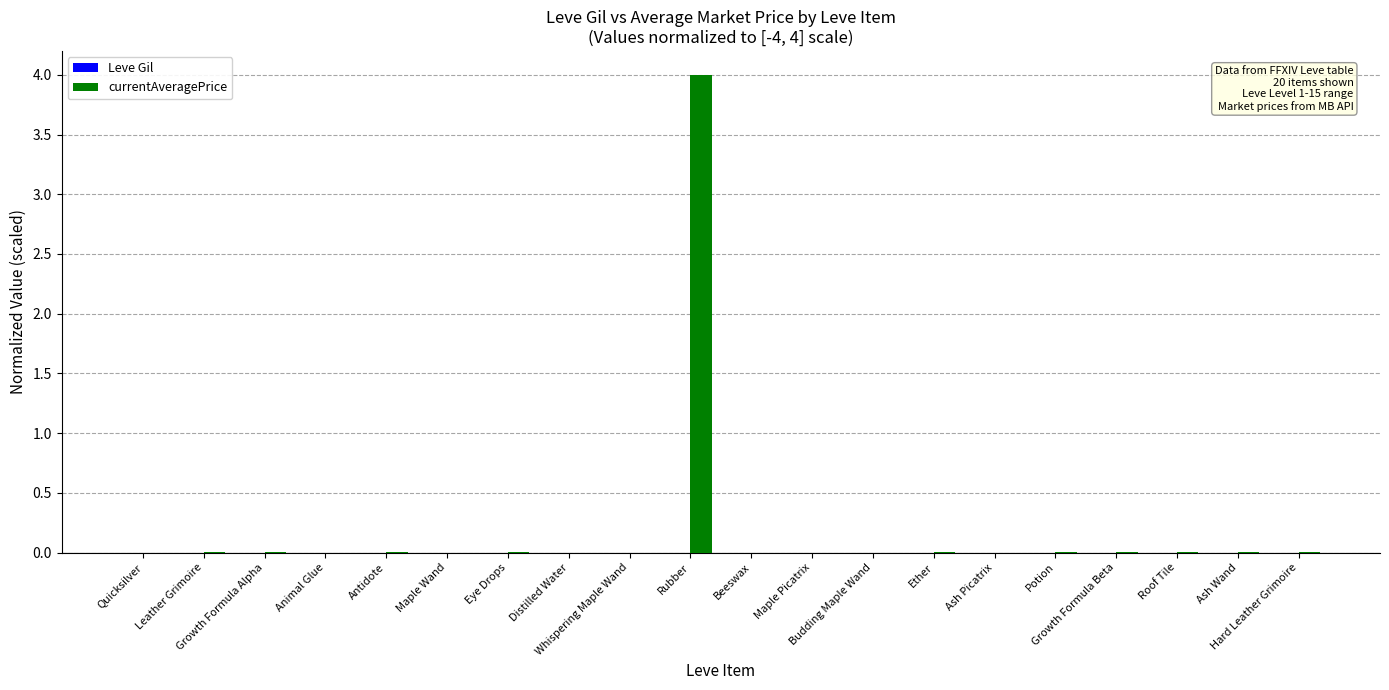

Which series has the largest total across all categories?

currentAveragePrice